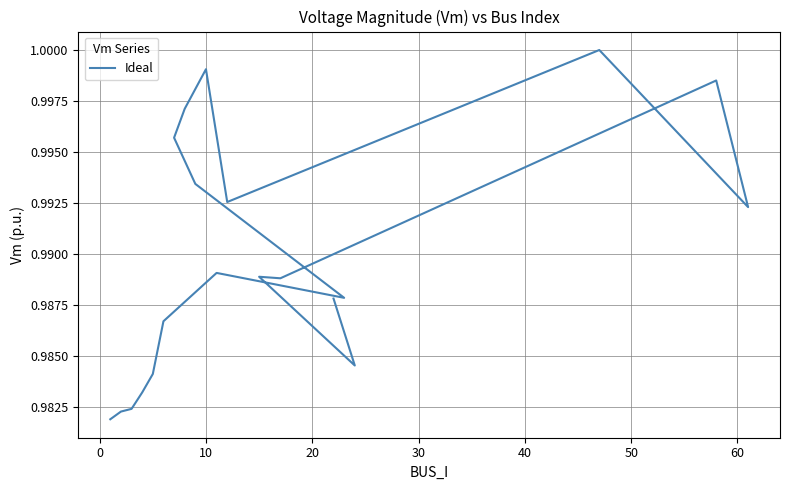

The value at 10 is 0.6. True or false?

False